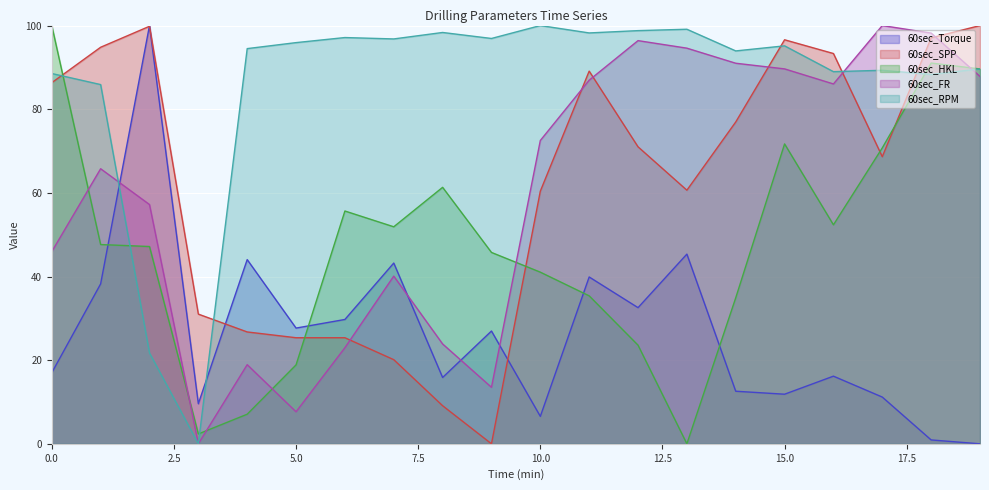

Reading left to right, list all the values displayed in this chart.

60sec_Torque: 17.0	38.2	100.0	9.6	44.0	27.7	29.7	43.2	15.9	27.0	6.6	39.9	32.6	45.4	12.6	11.9	16.2	11.2	0.9	0.0
60sec_SPP: 86.3	94.8	99.8	31.0	26.7	25.4	25.4	20.1	9.1	0.0	60.4	89.1	71.0	60.6	76.9	96.6	93.3	68.6	97.1	100.0
60sec_HKL: 100.0	47.6	47.2	2.4	7.1	18.9	55.7	51.9	61.3	45.8	41.0	35.4	23.6	0.0	34.9	71.7	52.4	70.8	91.0	89.6
60sec_FR: 45.9	65.8	57.2	0.0	18.9	7.7	23.0	40.1	23.9	13.5	72.5	86.9	96.4	94.6	91.0	89.6	86.0	100.0	98.2	87.8
60sec_RPM: 88.5	85.9	21.7	0.0	94.5	95.9	97.1	96.8	98.3	96.9	100.0	98.2	98.8	99.1	93.9	95.1	89.0	89.3	88.3	89.6